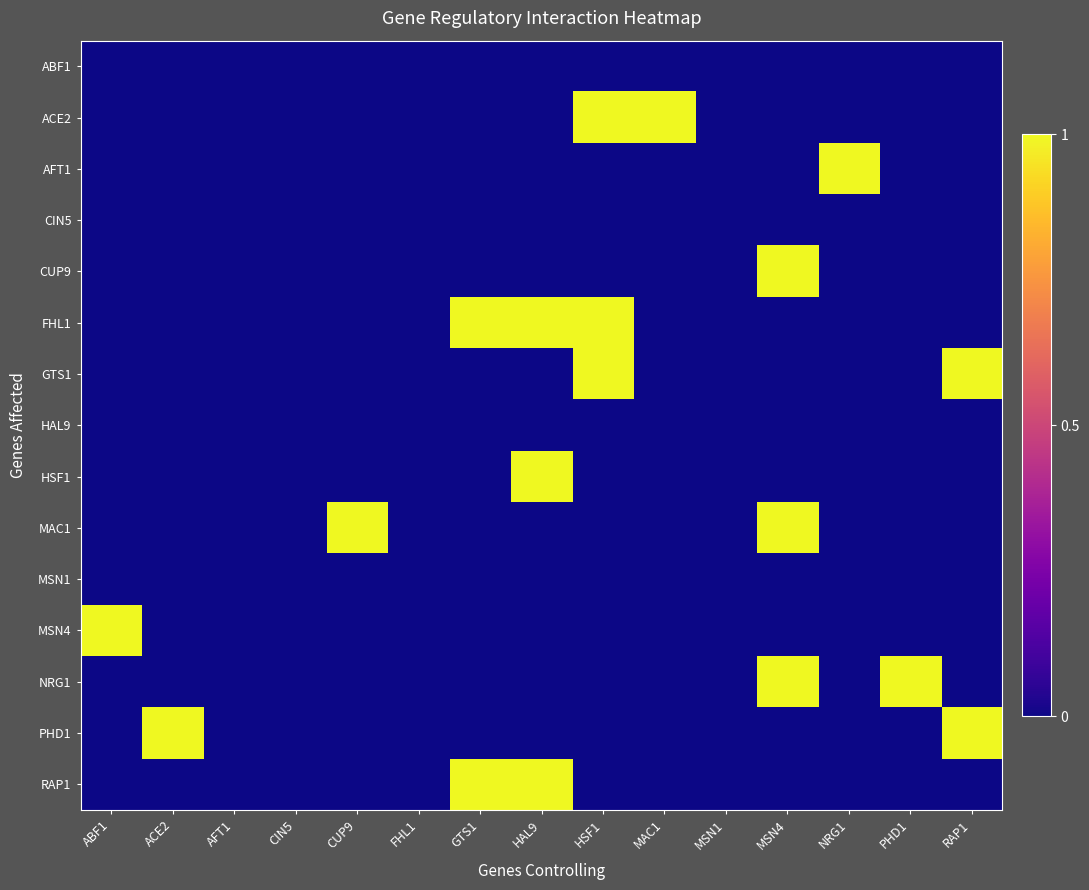

Reading right to left, what are all the values shown in this chart?

ABF1: RAP1=0	PHD1=0	NRG1=0	MSN4=0	MSN1=0	MAC1=0	HSF1=0	HAL9=0	GTS1=0	FHL1=0	CUP9=0	CIN5=0	AFT1=0	ACE2=0	ABF1=0
ACE2: RAP1=0	PHD1=0	NRG1=0	MSN4=0	MSN1=0	MAC1=1	HSF1=1	HAL9=0	GTS1=0	FHL1=0	CUP9=0	CIN5=0	AFT1=0	ACE2=0	ABF1=0
AFT1: RAP1=0	PHD1=0	NRG1=1	MSN4=0	MSN1=0	MAC1=0	HSF1=0	HAL9=0	GTS1=0	FHL1=0	CUP9=0	CIN5=0	AFT1=0	ACE2=0	ABF1=0
CIN5: RAP1=0	PHD1=0	NRG1=0	MSN4=0	MSN1=0	MAC1=0	HSF1=0	HAL9=0	GTS1=0	FHL1=0	CUP9=0	CIN5=0	AFT1=0	ACE2=0	ABF1=0
CUP9: RAP1=0	PHD1=0	NRG1=0	MSN4=1	MSN1=0	MAC1=0	HSF1=0	HAL9=0	GTS1=0	FHL1=0	CUP9=0	CIN5=0	AFT1=0	ACE2=0	ABF1=0
FHL1: RAP1=0	PHD1=0	NRG1=0	MSN4=0	MSN1=0	MAC1=0	HSF1=1	HAL9=1	GTS1=1	FHL1=0	CUP9=0	CIN5=0	AFT1=0	ACE2=0	ABF1=0
GTS1: RAP1=1	PHD1=0	NRG1=0	MSN4=0	MSN1=0	MAC1=0	HSF1=1	HAL9=0	GTS1=0	FHL1=0	CUP9=0	CIN5=0	AFT1=0	ACE2=0	ABF1=0
HAL9: RAP1=0	PHD1=0	NRG1=0	MSN4=0	MSN1=0	MAC1=0	HSF1=0	HAL9=0	GTS1=0	FHL1=0	CUP9=0	CIN5=0	AFT1=0	ACE2=0	ABF1=0
HSF1: RAP1=0	PHD1=0	NRG1=0	MSN4=0	MSN1=0	MAC1=0	HSF1=0	HAL9=1	GTS1=0	FHL1=0	CUP9=0	CIN5=0	AFT1=0	ACE2=0	ABF1=0
MAC1: RAP1=0	PHD1=0	NRG1=0	MSN4=1	MSN1=0	MAC1=0	HSF1=0	HAL9=0	GTS1=0	FHL1=0	CUP9=1	CIN5=0	AFT1=0	ACE2=0	ABF1=0
MSN1: RAP1=0	PHD1=0	NRG1=0	MSN4=0	MSN1=0	MAC1=0	HSF1=0	HAL9=0	GTS1=0	FHL1=0	CUP9=0	CIN5=0	AFT1=0	ACE2=0	ABF1=0
MSN4: RAP1=0	PHD1=0	NRG1=0	MSN4=0	MSN1=0	MAC1=0	HSF1=0	HAL9=0	GTS1=0	FHL1=0	CUP9=0	CIN5=0	AFT1=0	ACE2=0	ABF1=1
NRG1: RAP1=0	PHD1=1	NRG1=0	MSN4=1	MSN1=0	MAC1=0	HSF1=0	HAL9=0	GTS1=0	FHL1=0	CUP9=0	CIN5=0	AFT1=0	ACE2=0	ABF1=0
PHD1: RAP1=1	PHD1=0	NRG1=0	MSN4=0	MSN1=0	MAC1=0	HSF1=0	HAL9=0	GTS1=0	FHL1=0	CUP9=0	CIN5=0	AFT1=0	ACE2=1	ABF1=0
RAP1: RAP1=0	PHD1=0	NRG1=0	MSN4=0	MSN1=0	MAC1=0	HSF1=0	HAL9=1	GTS1=1	FHL1=0	CUP9=0	CIN5=0	AFT1=0	ACE2=0	ABF1=0